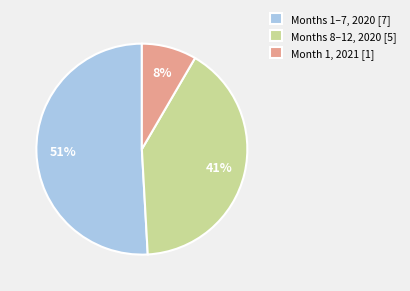

Between Month 1, 2021 [1] and Months 8–12, 2020 [5], which is larger?

Months 8–12, 2020 [5]